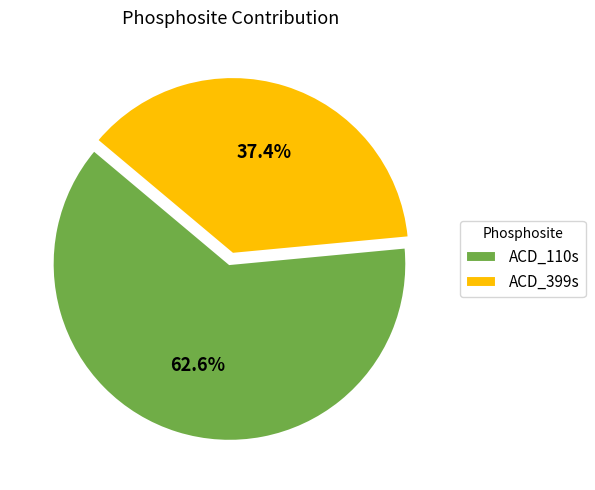

What is the largest slice in the pie chart?

ACD_110s